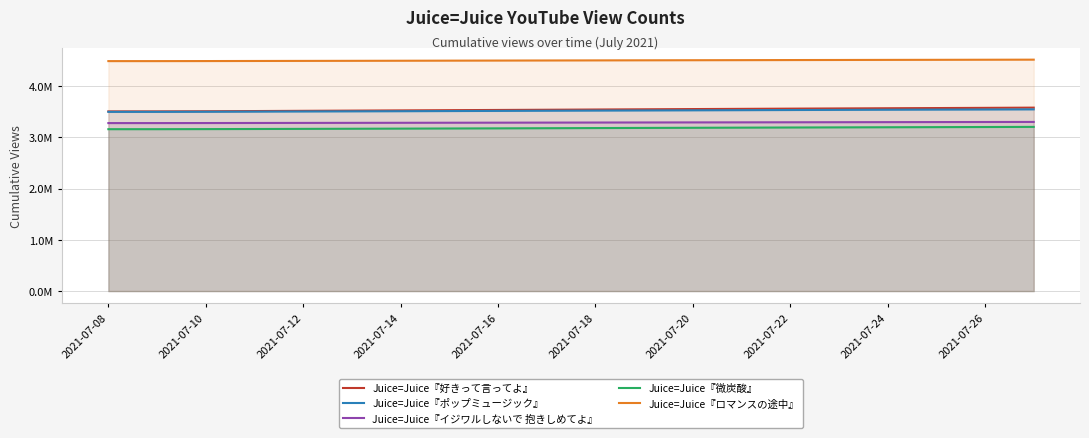

At how many categories does at least one series exceed 4493200?

14